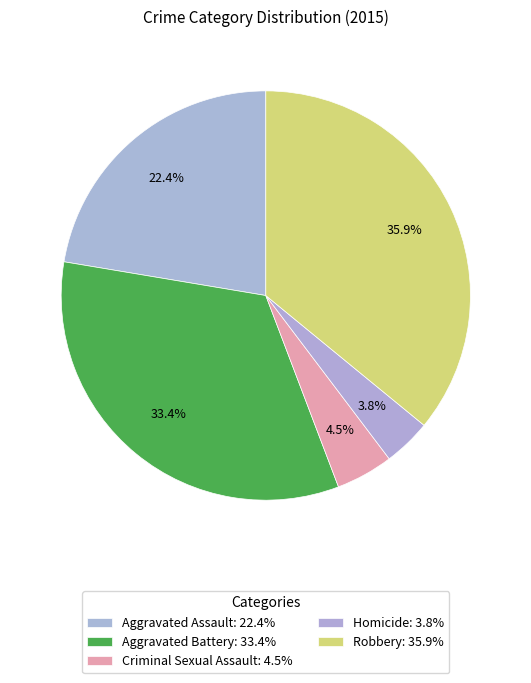

How many slices are in this pie chart?

5